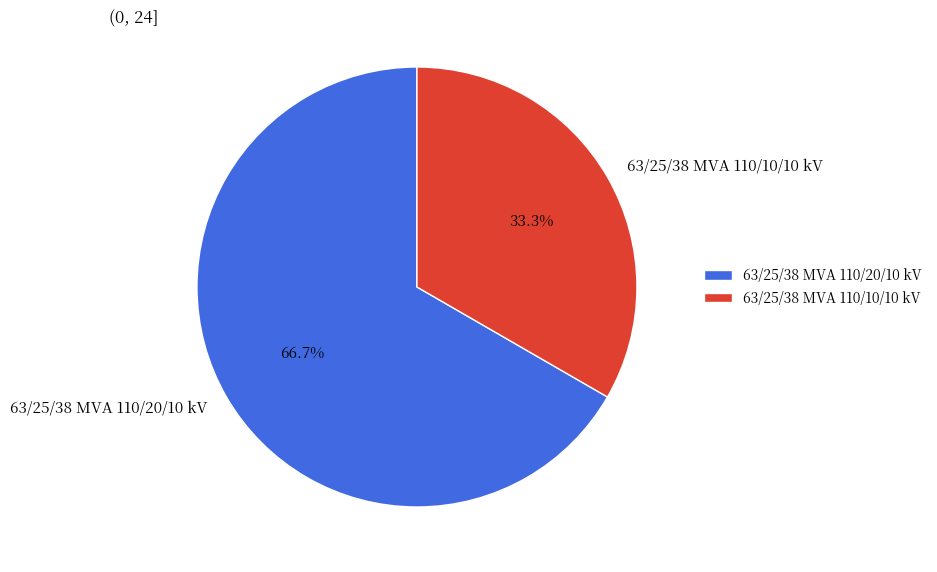

How many segments does this pie chart have?

2